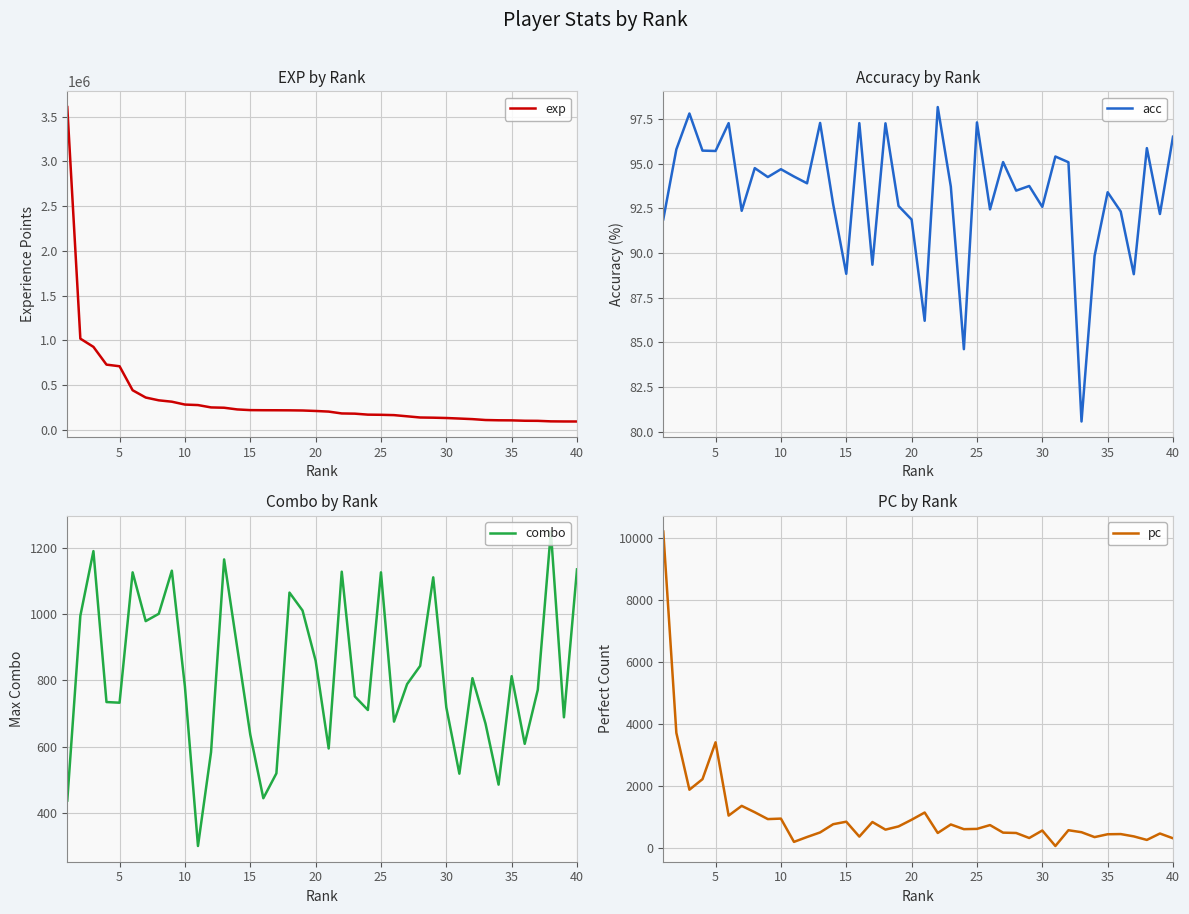

The value of pc at 35 is 429. True or false?

True